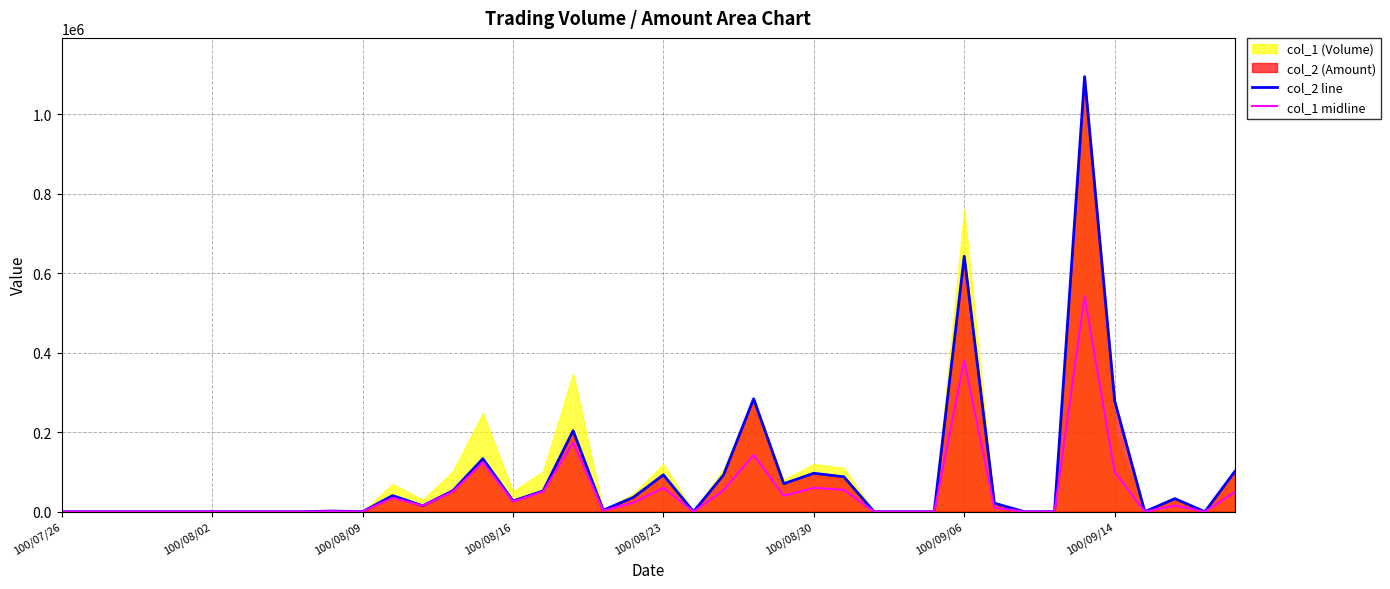

How many values in the col_2 line series exceed 14900?

19